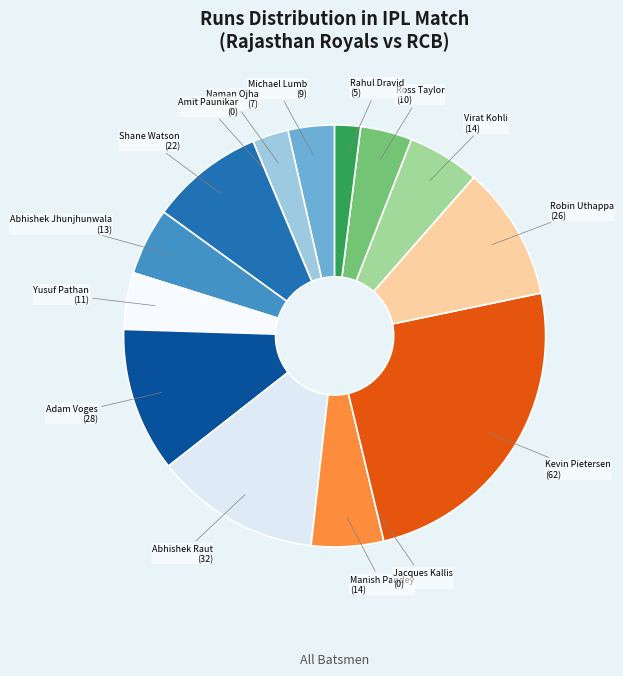

Do Ross Taylor and Abhishek Jhunjhunwala together represent more than half of the pie?

No